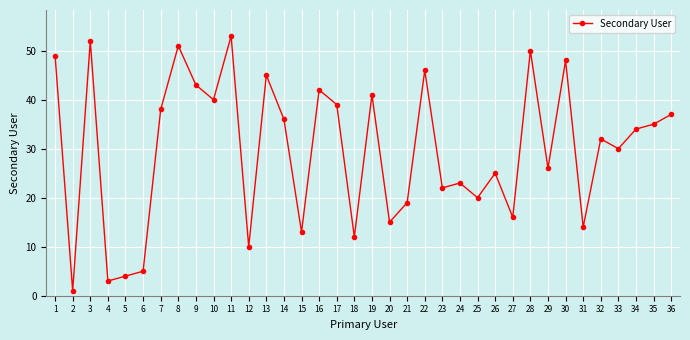

What is the change in value from 14 to 34?

-2